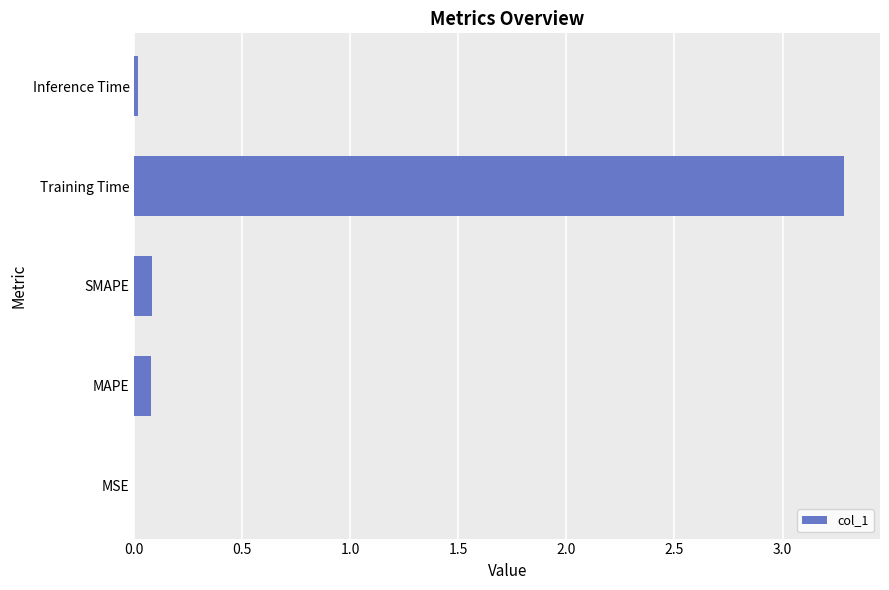

Between Training Time and MAPE, which is larger?

Training Time